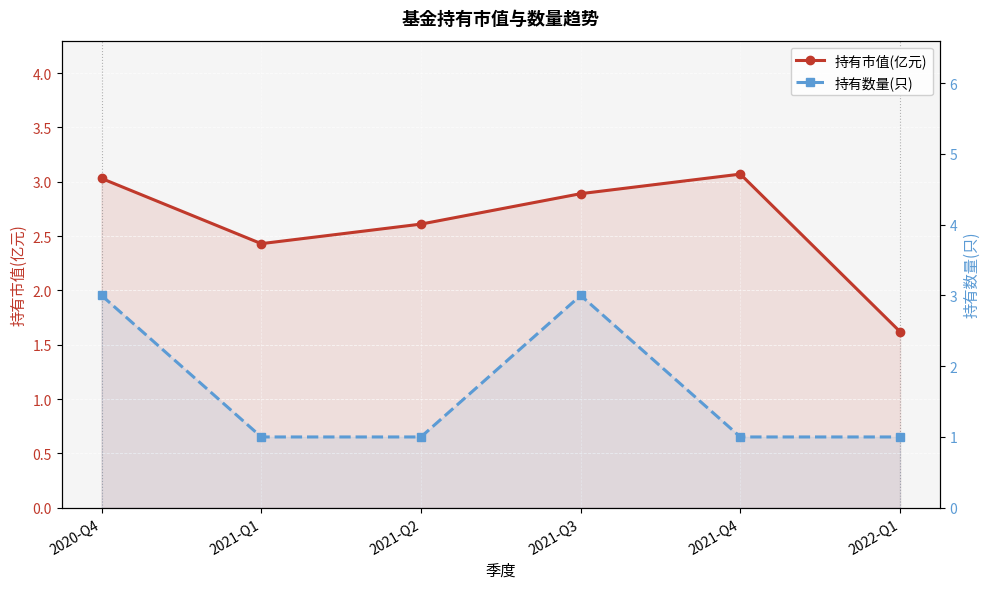

What is the sum of the 持有市值(亿元) values at 2021-Q2 and 2020-Q4?

5.6